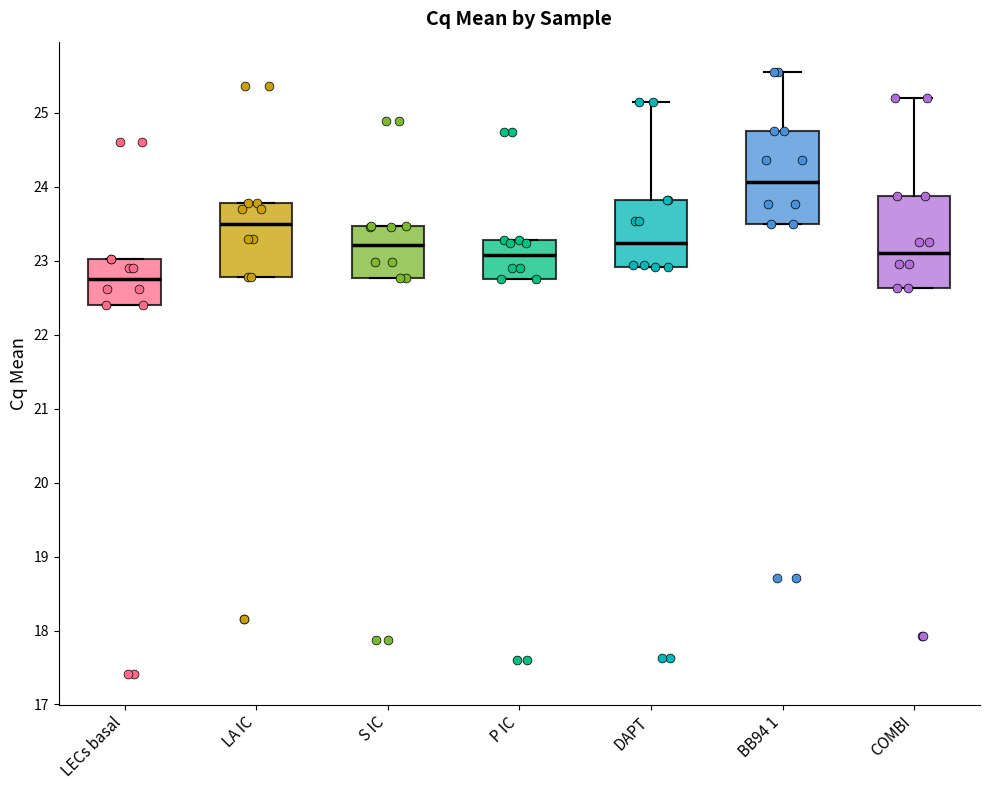

Reading left to right, read every box against the y-axis: the position of its median line, the range the box covers, and the ends of its whiskers. The values are not printed on the chart, so give them approximately, as read against the axis.

LECs basal: median 22.8, box 22.4 to 23.0, whiskers 22.4 to 23.0
LA IC: median 23.5, box 22.8 to 23.8, whiskers 22.8 to 23.8
S IC: median 23.2, box 22.8 to 23.5, whiskers 22.8 to 23.5
P IC: median 23.1, box 22.8 to 23.3, whiskers 22.8 to 23.3
DAPT: median 23.2, box 22.9 to 23.8, whiskers 22.9 to 25.1
BB94 1: median 24.1, box 23.5 to 24.8, whiskers 23.5 to 25.6
COMBI: median 23.1, box 22.6 to 23.9, whiskers 22.6 to 25.2